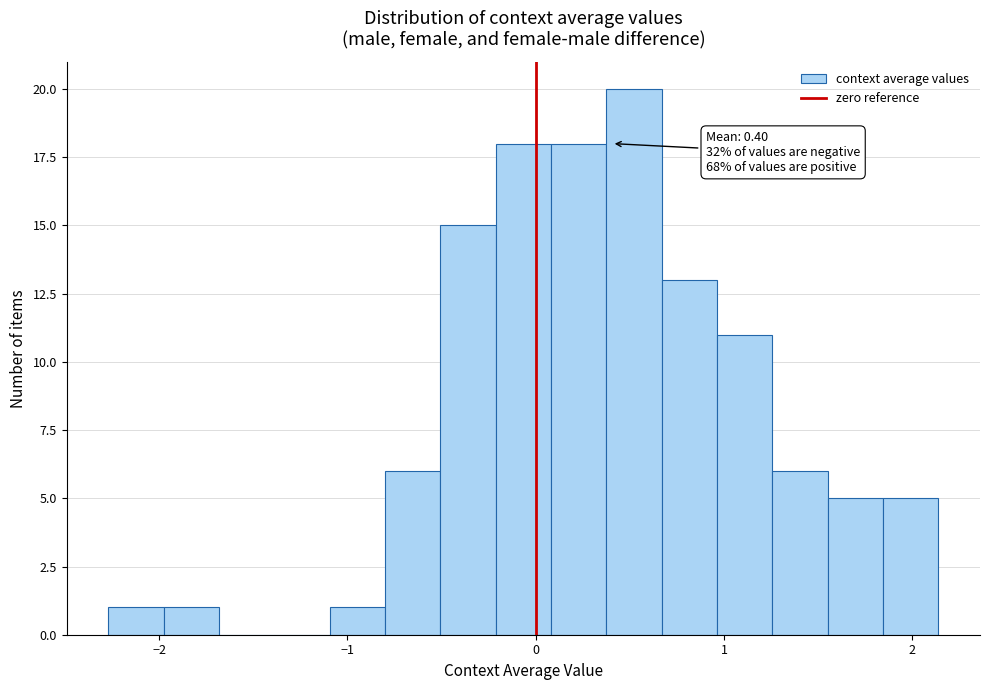

Around what value on the x-axis is the tallest bar? Give the approximate position of its centre, as read against the axis.

0.5